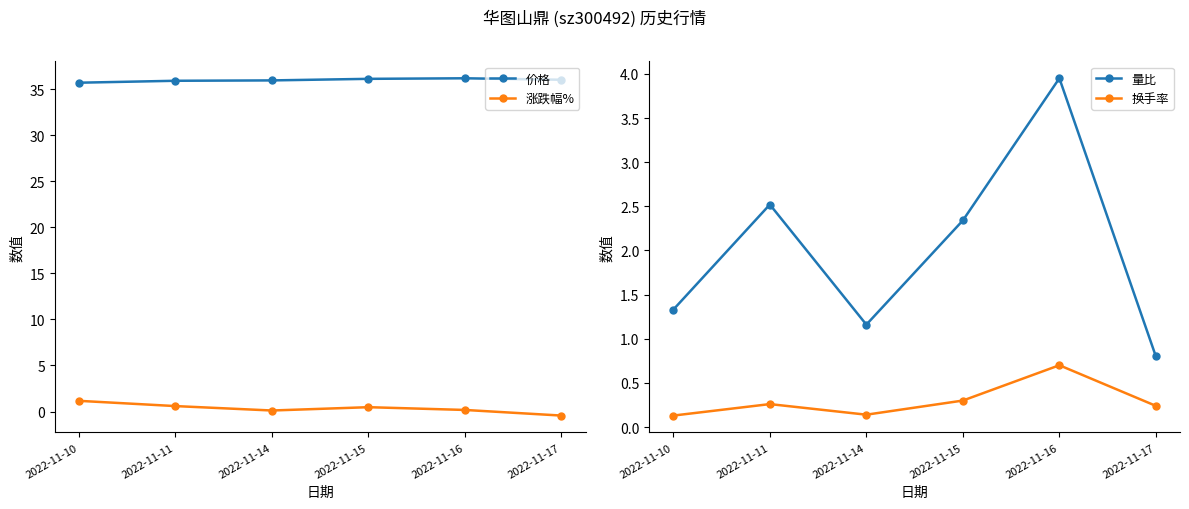

How many interior local peaks does the 价格 series have?

1